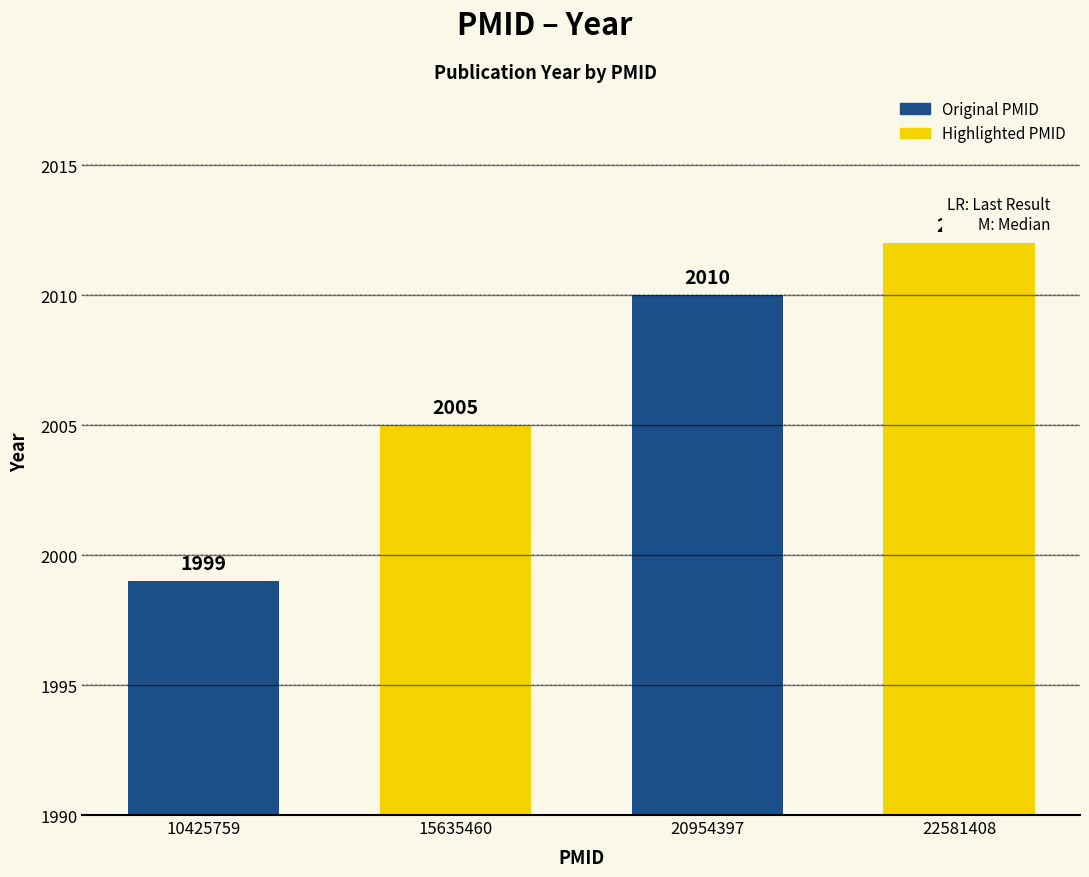

What is the ratio of the value at 15635460 to the value at 20954397?

1.0